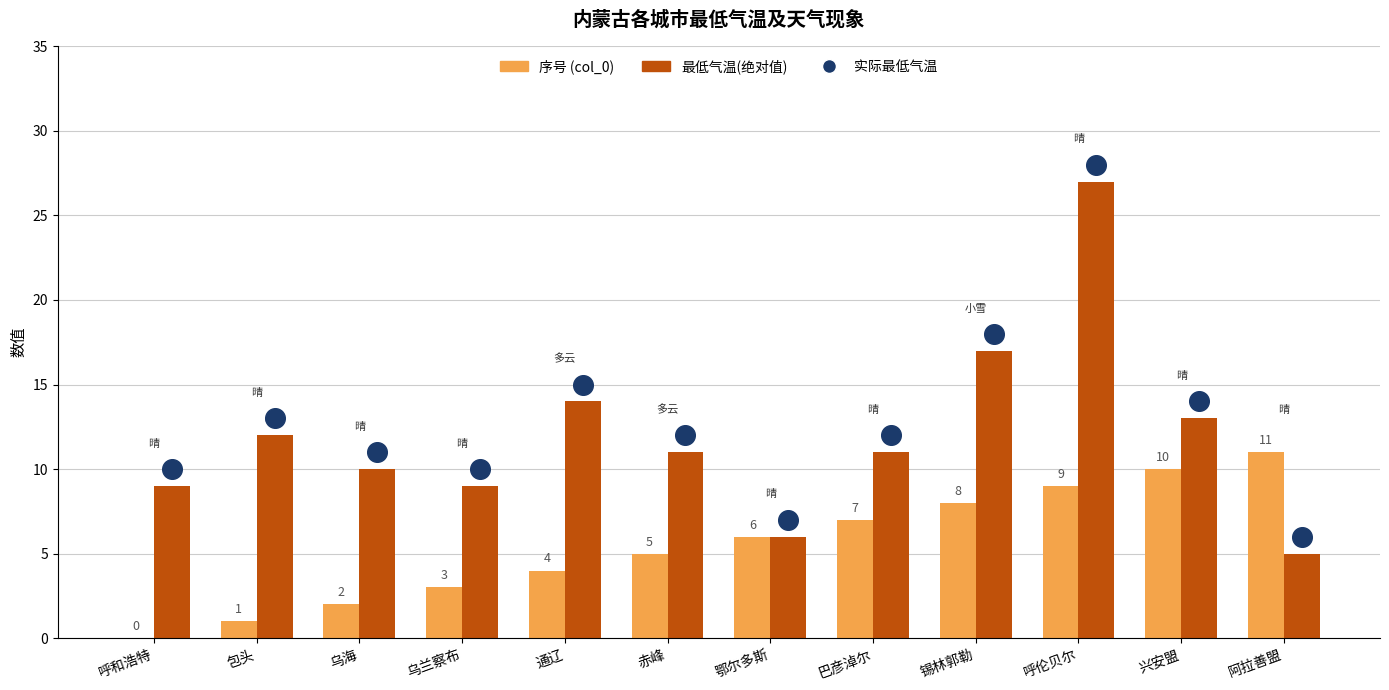

Which series reaches the minimum Y coordinate?

序号 (col_0)